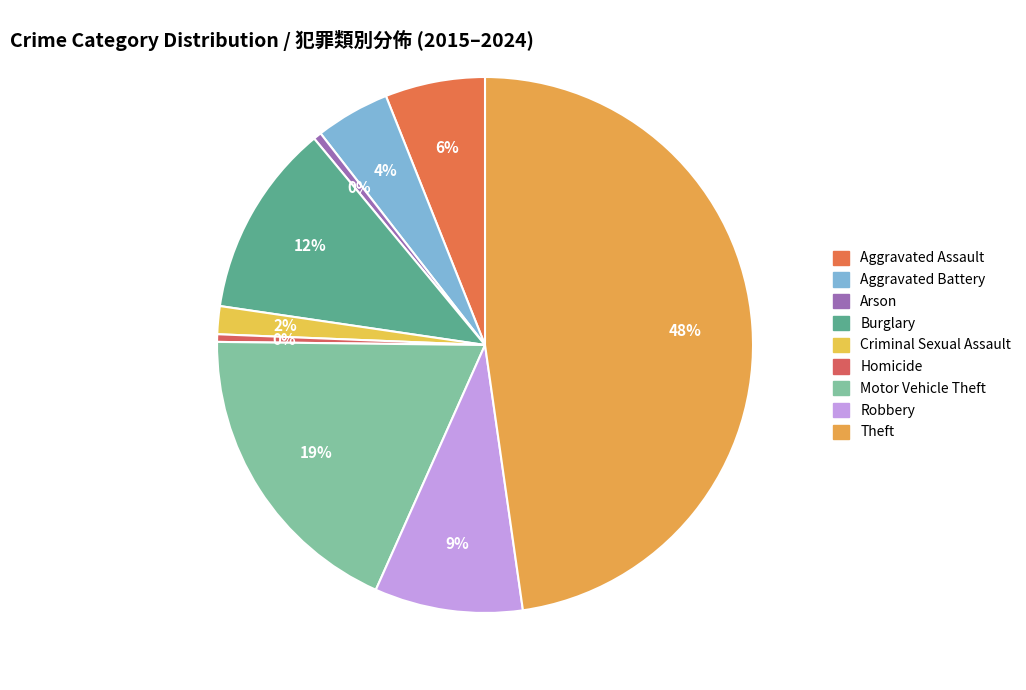

How many segments does this pie chart have?

9